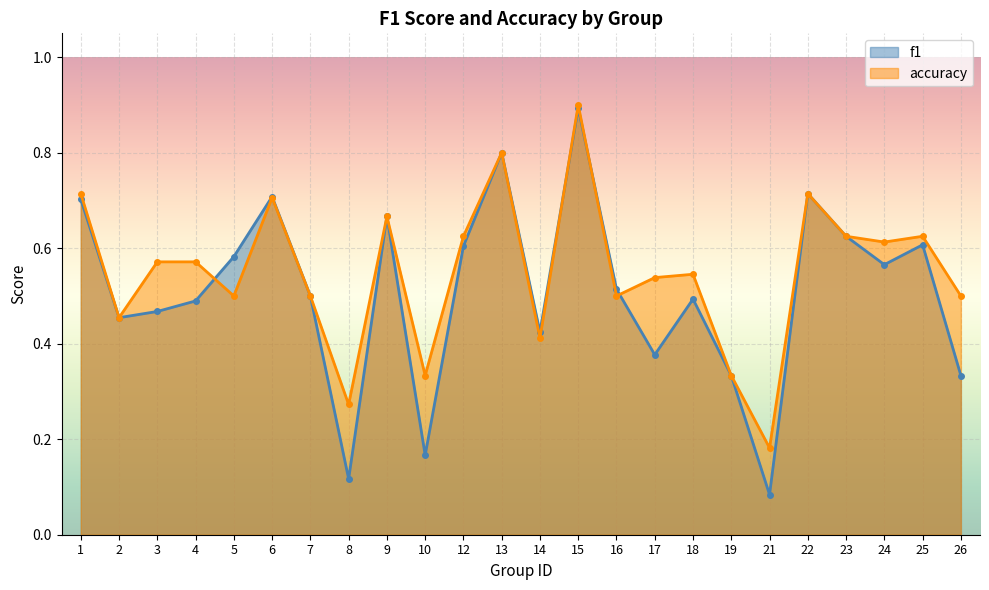

How many interior local valleys does the f1 series have?

7